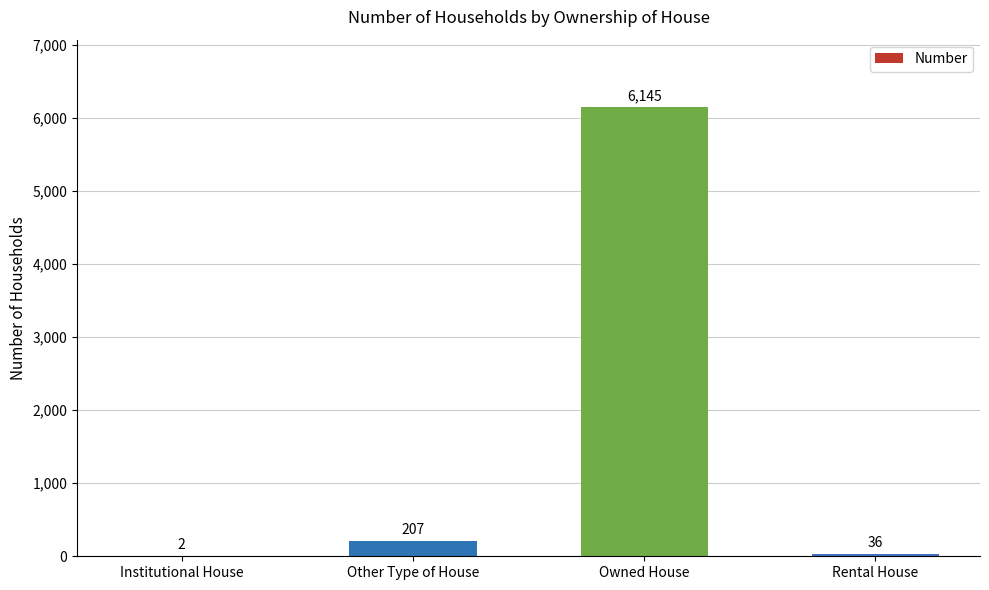

Between Owned House and Institutional House, which is larger?

Owned House